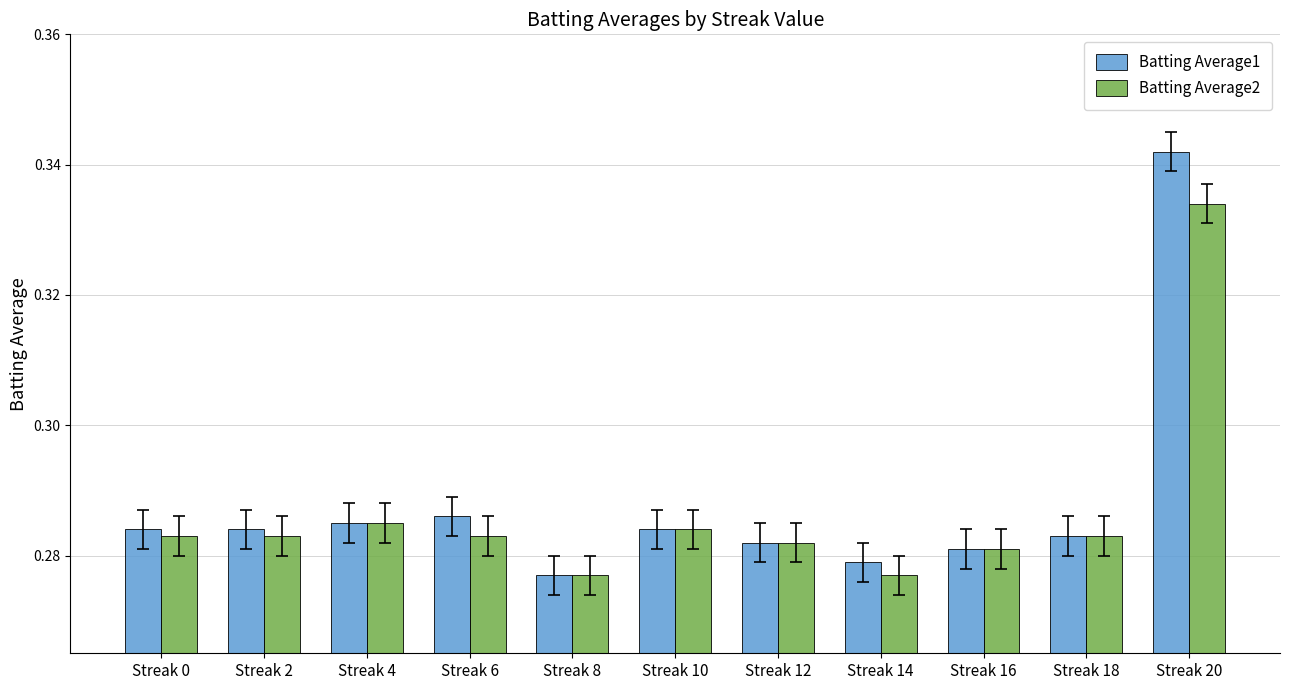

At which label is Batting Average1 closest to 0?

Streak 8